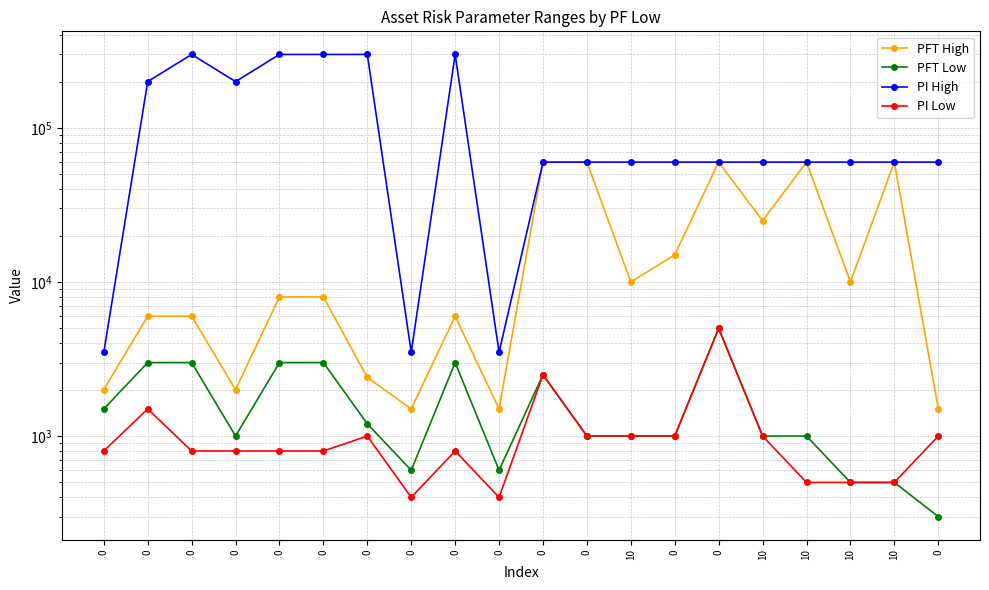

What is the smallest value displayed?

300